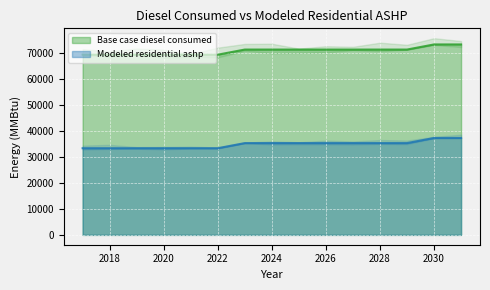

Reading left to right, extract all data points from this chart.

Base case diesel consumed: 2017=69413.8	2018=69413.8	2019=69413.8	2020=69413.8	2021=69413.8	2022=69413.8	2023=71383.8	2024=71383.8	2025=71383.8	2026=71383.8	2027=71383.8	2028=71383.8	2029=71383.8	2030=73353.8	2031=73353.8
Modeled residential ashp: 2017=33384.6	2018=33384.6	2019=33384.6	2020=33384.6	2021=33384.6	2022=33384.6	2023=35354.6	2024=35354.6	2025=35354.6	2026=35354.6	2027=35354.6	2028=35354.6	2029=35354.6	2030=37324.6	2031=37324.6